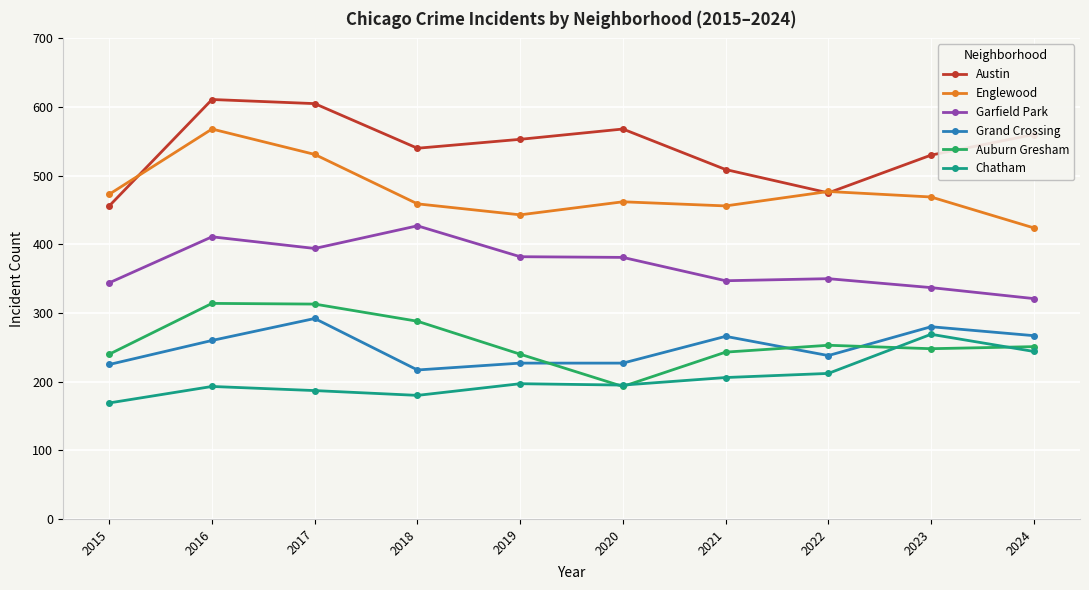

What are all the series names shown in the legend?

Austin, Englewood, Garfield Park, Grand Crossing, Auburn Gresham, Chatham